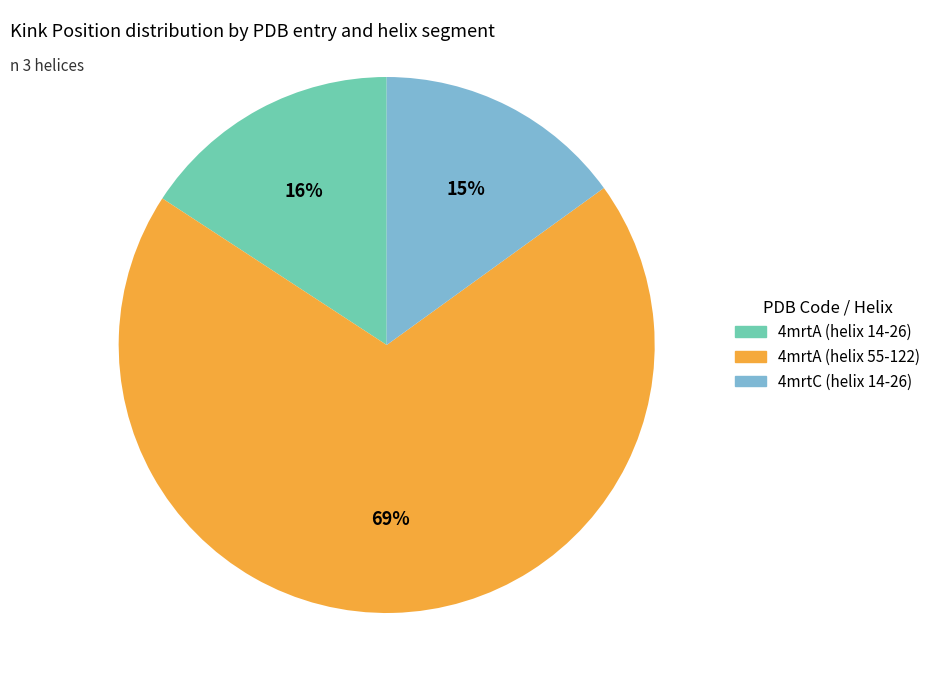

What percentage is the 4mrtA (helix 14-26) slice, to the nearest percent?

16%